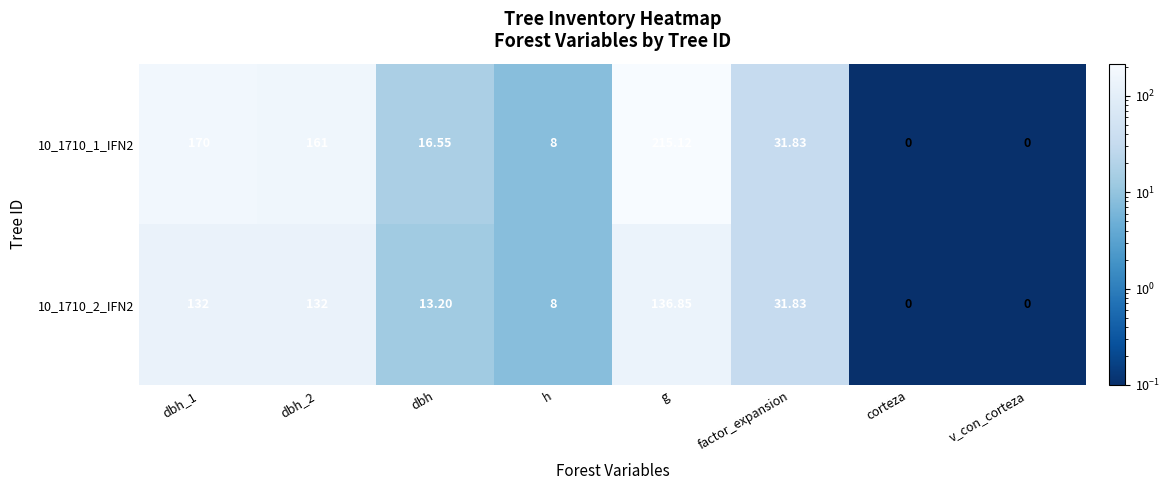

Which category has the highest value in the 10_1710_2_IFN2 series?

g